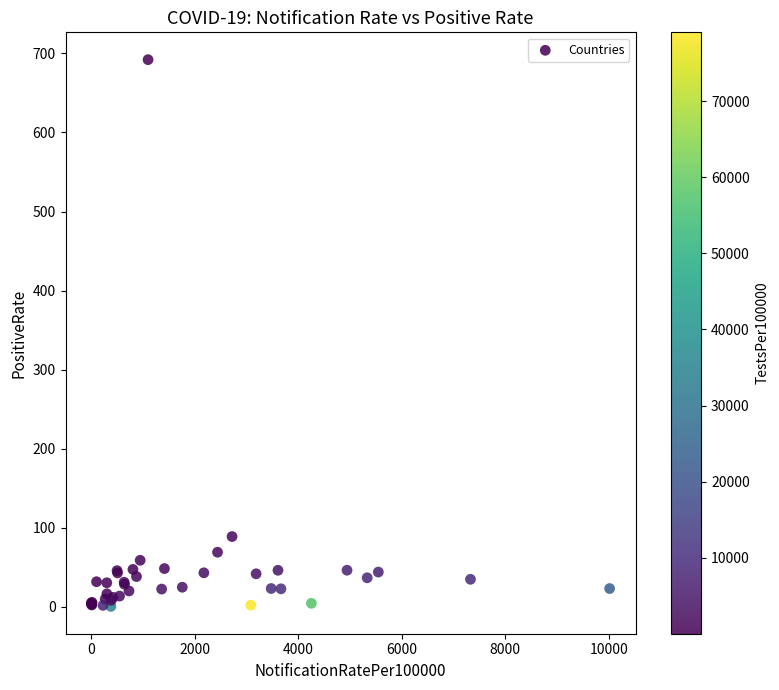

What Y value in the scatter plot is closest to 346?

88.8